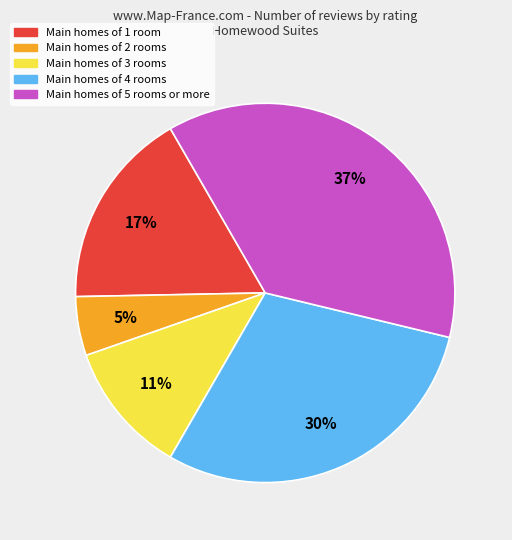

To the nearest percent, what is the difference between the largest and smallest slice percentages?

32%